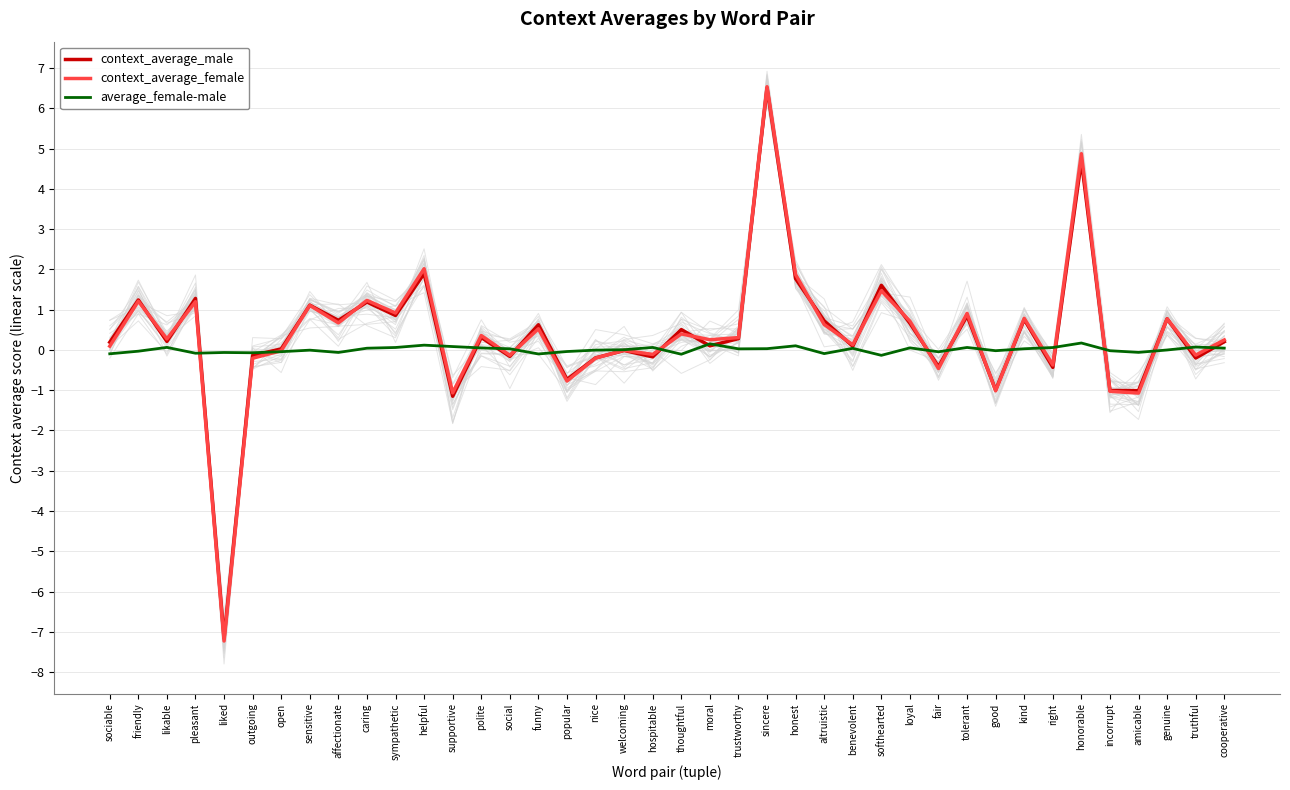

Where is the first local minimum for context_average_male?

likable